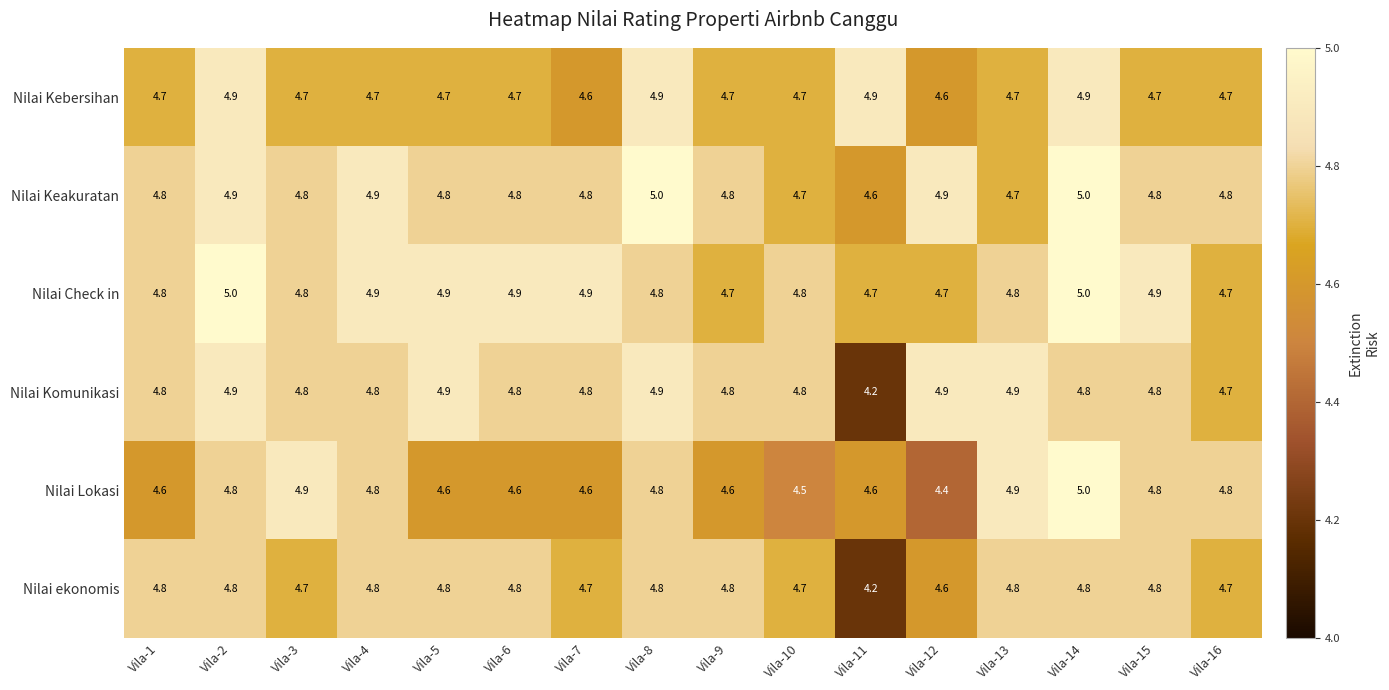

At which category does the chart reach its minimum across all series?

Vila-11